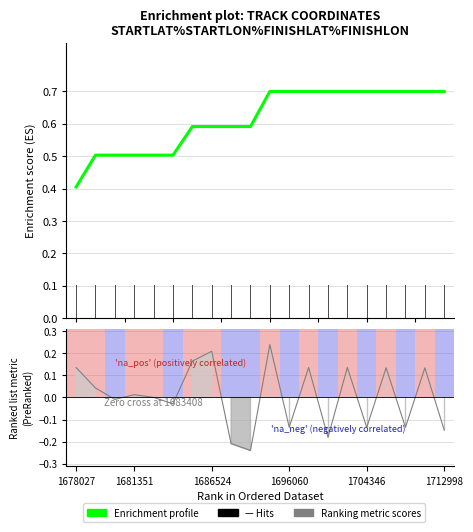

Reading left to right, list all the values displayed in this chart.

0.4	0.5	0.5	0.5	0.5	0.5	0.6	0.6	0.6	0.6	0.7	0.7	0.7	0.7	0.7	0.7	0.7	0.7	0.7	0.7